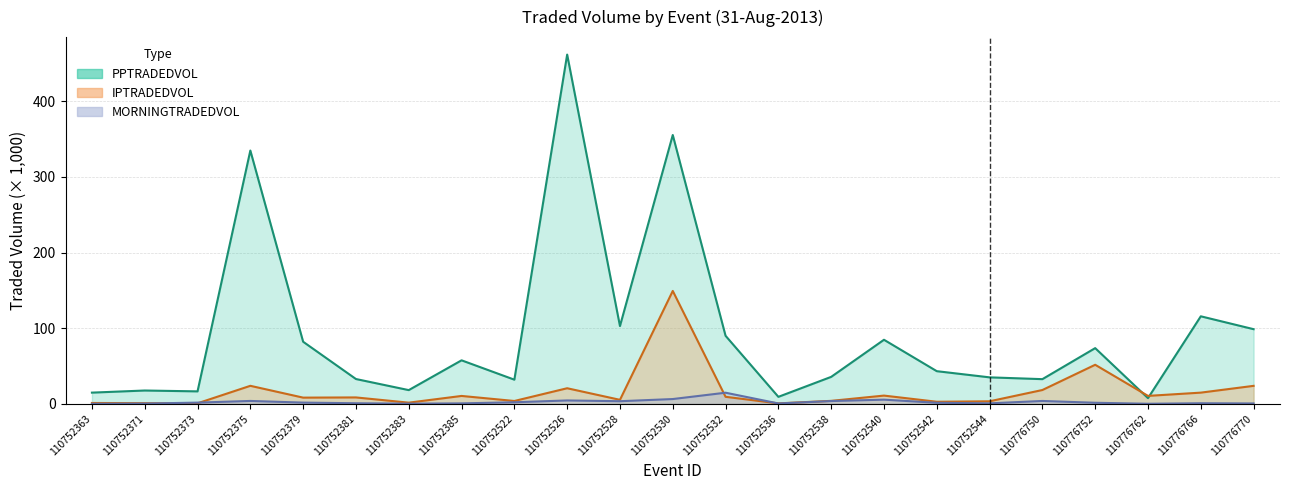

At how many categories does at least one series exceed 86?

7